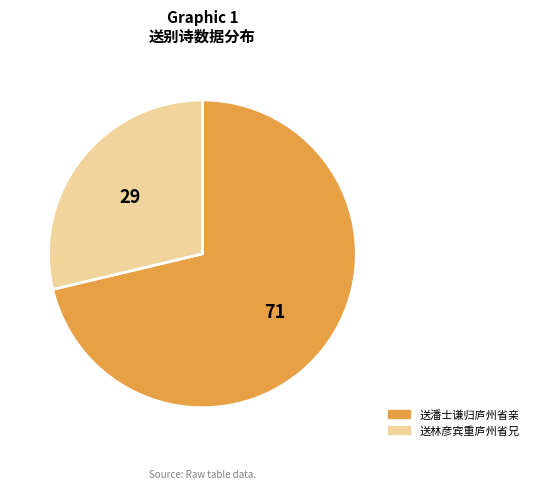

Which has a higher value, 送林彦宾重庐州省兄 or 送潘士谦归庐州省亲?

送潘士谦归庐州省亲